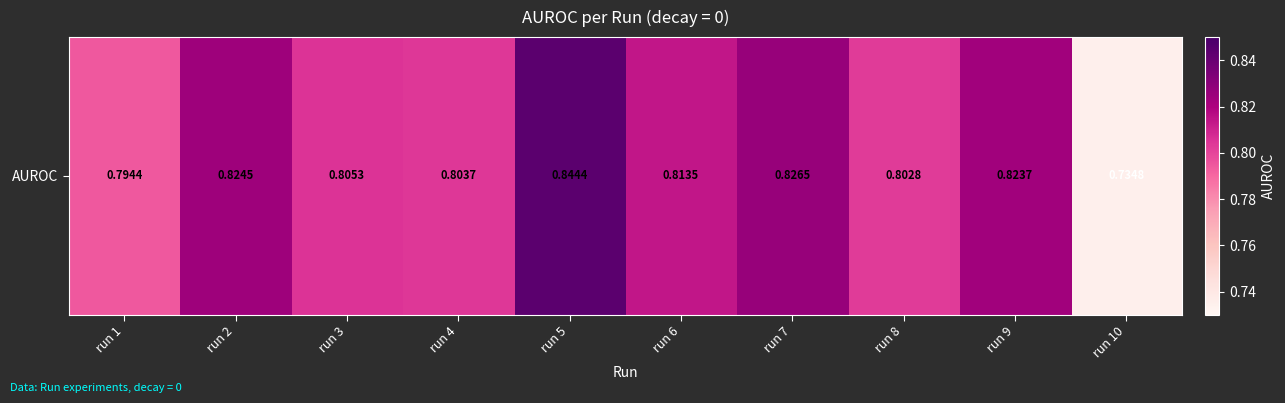

Rank the categories by value from lowest to highest.

run 10, run 1, run 8, run 4, run 3, run 6, run 9, run 2, run 7, run 5